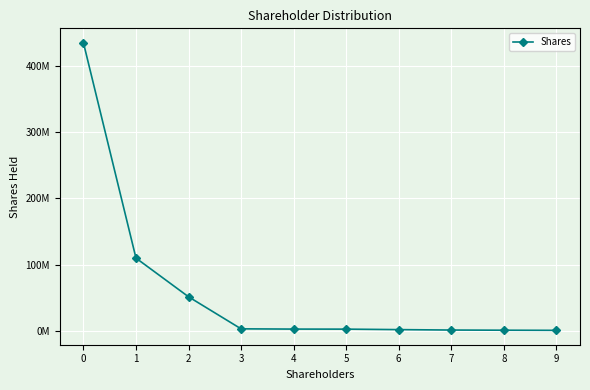

List the labels in order of value, smallest first.

9, 8, 7, 6, 5, 4, 3, 2, 1, 0